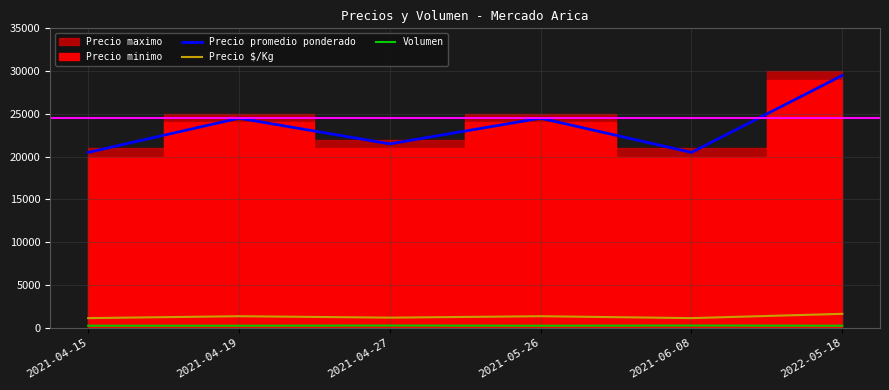

What is the average value of the Precio promedio ponderado series?

23500